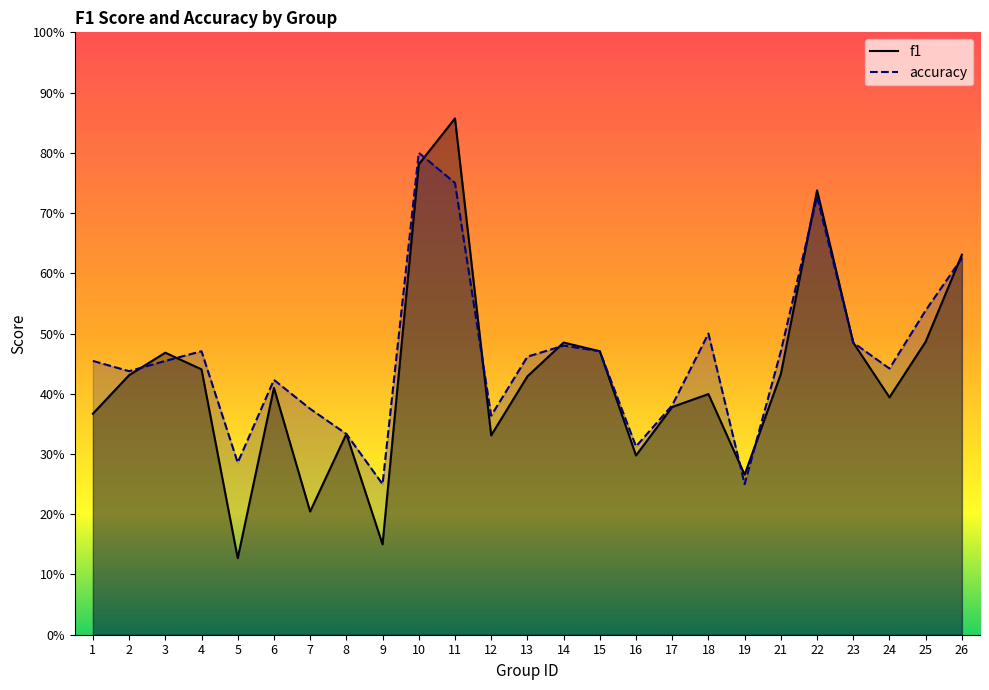

What is the value of the accuracy point at the 8th from the left?

0.3